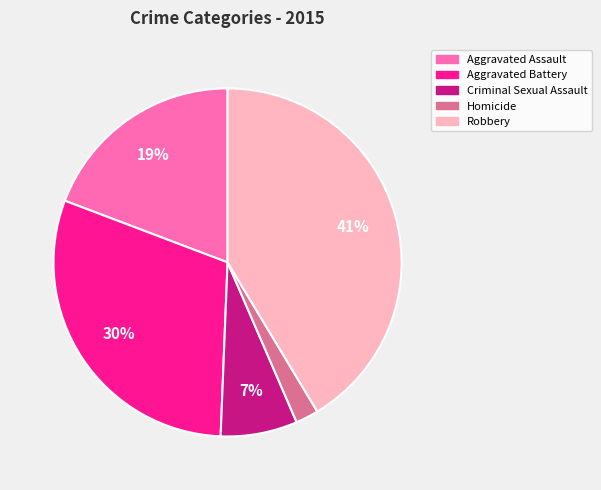

To the nearest percent, what percentage of the pie is Aggravated Battery?

30%